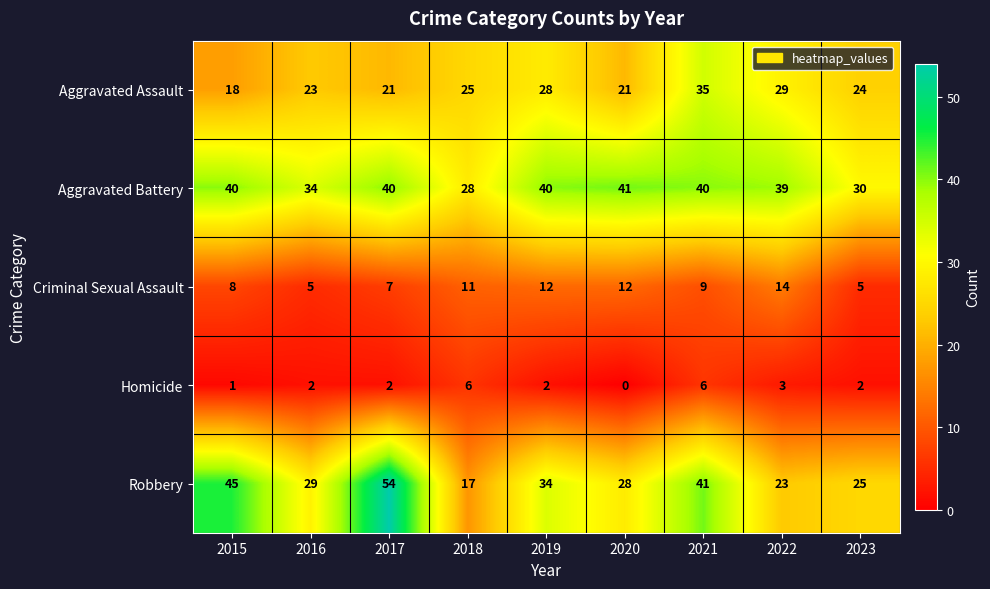

Is it true that Aggravated Battery equals 46 at 2016?

False